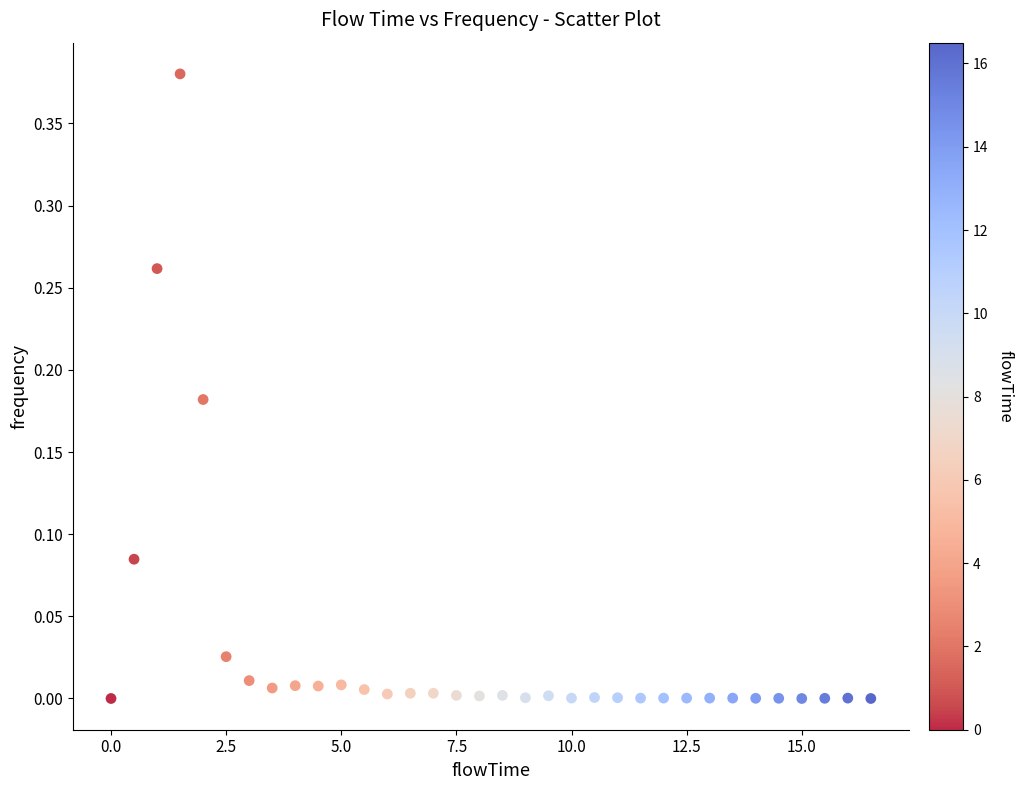

What is the range of X values (max minus min)?

16.5